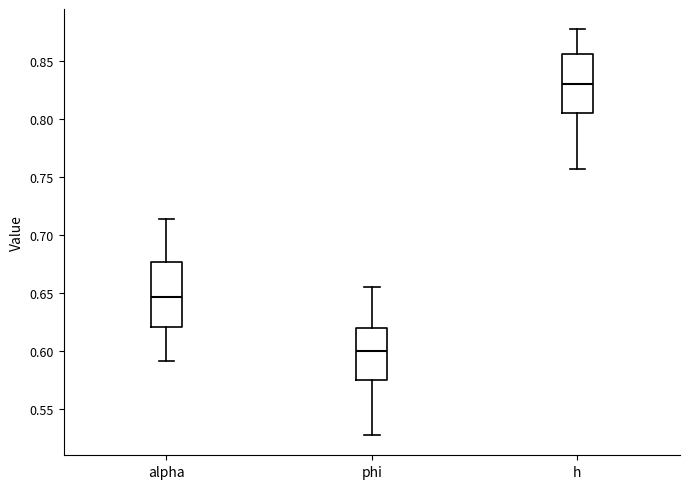

Where is the upper edge of the box for h on the y-axis? The values are not printed on the chart, so give them approximately, as read against the axis.

0.855